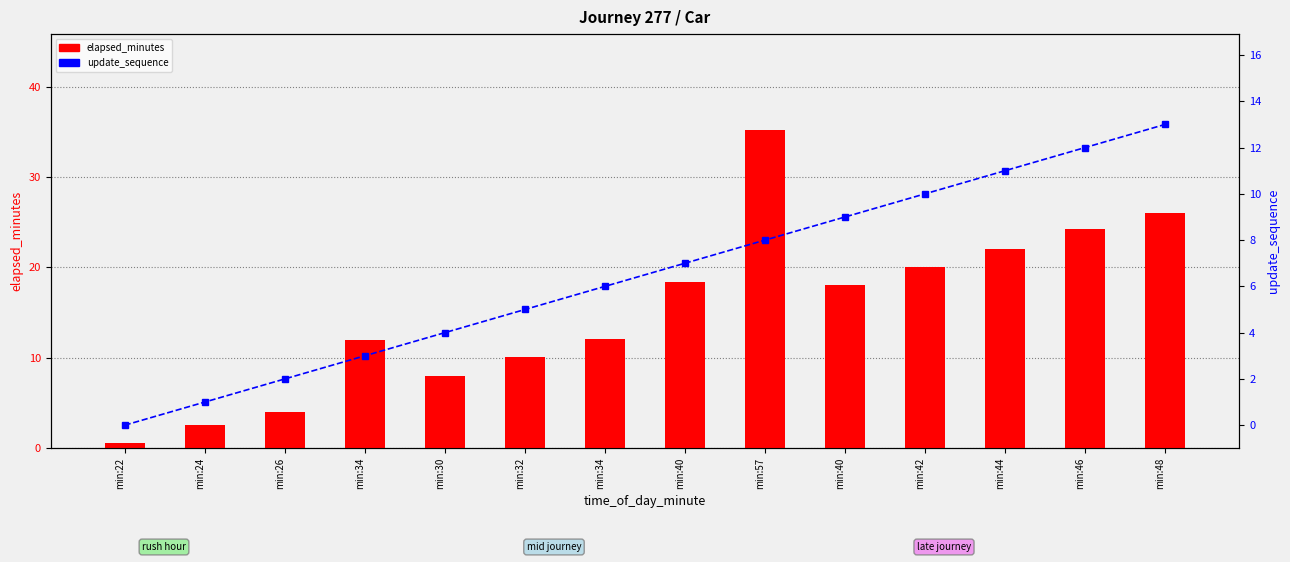

Reading right to left, list all the values displayed in this chart.

elapsed_minutes: min:48=26.0	min:46=24.3	min:44=22.1	min:42=20.1	min:40=18.0	min:57=35.2	min:40=18.4	min:34=12.1	min:32=10.1	min:30=8.0	min:34=12.0	min:26=4.0	min:24=2.6	min:22=0.6
update_sequence: min:48=13.0	min:46=12.0	min:44=11.0	min:42=10.0	min:40=9.0	min:57=8.0	min:40=7.0	min:34=6.0	min:32=5.0	min:30=4.0	min:34=3.0	min:26=2.0	min:24=1.0	min:22=0.0